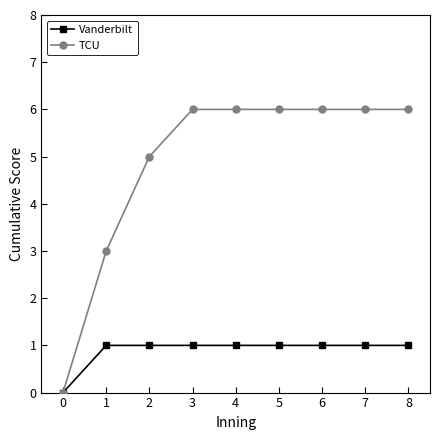

Reading left to right, transcribe all the data shown in this chart.

Vanderbilt: 0=0	1=1	2=1	3=1	4=1	5=1	6=1	7=1	8=1
TCU: 0=0	1=3	2=5	3=6	4=6	5=6	6=6	7=6	8=6